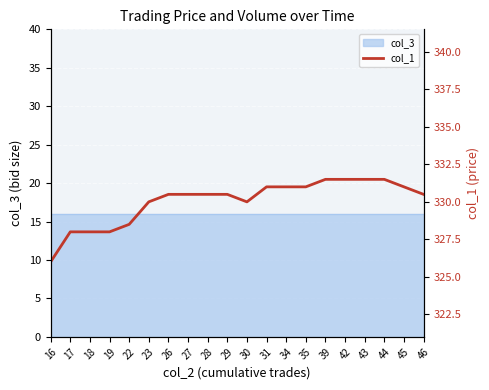

What is the ratio of the value at 39 to the value at 23?

1.0